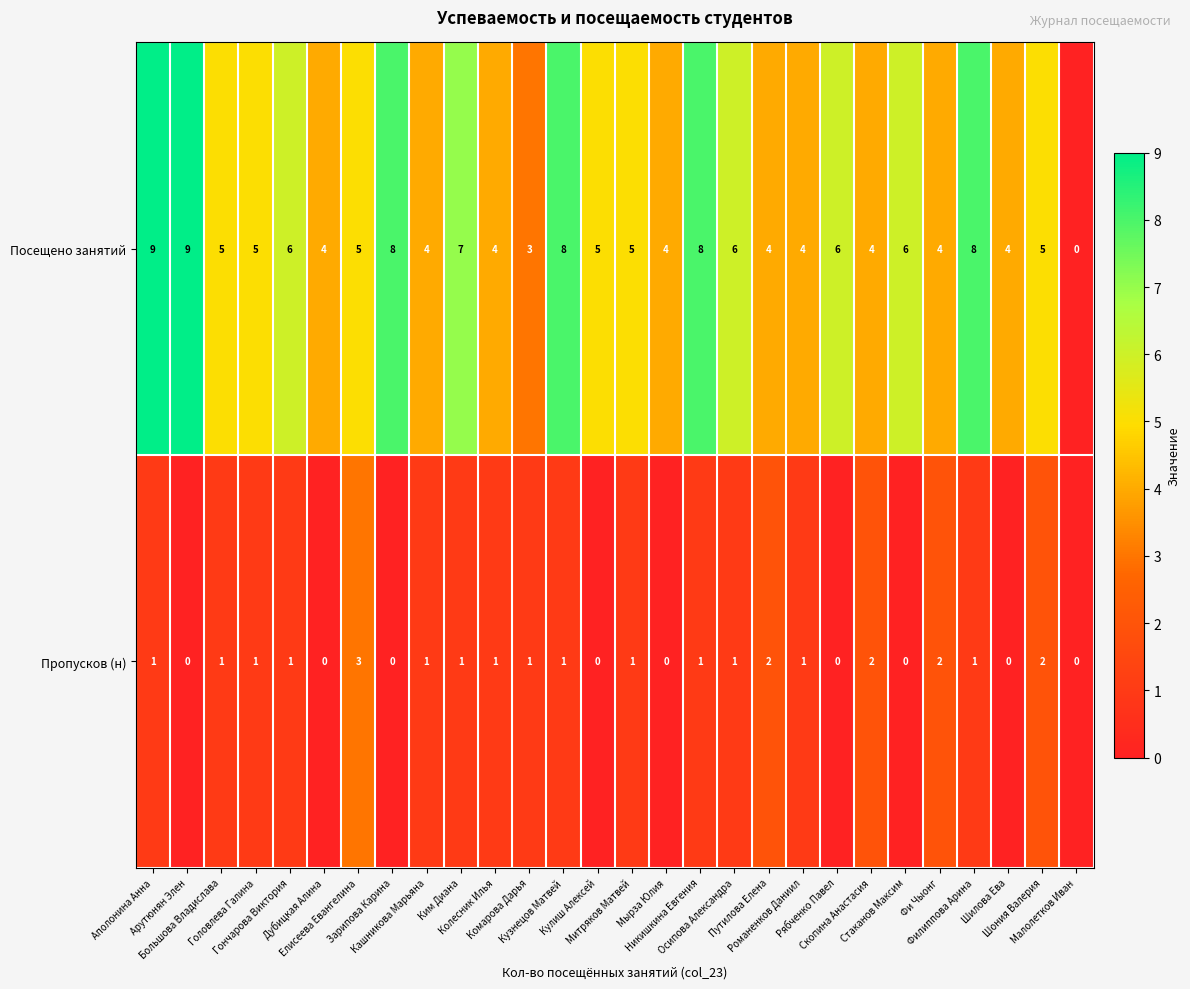

List the series in order of their overall mean, highest first.

Посещено занятий, Пропусков (н)